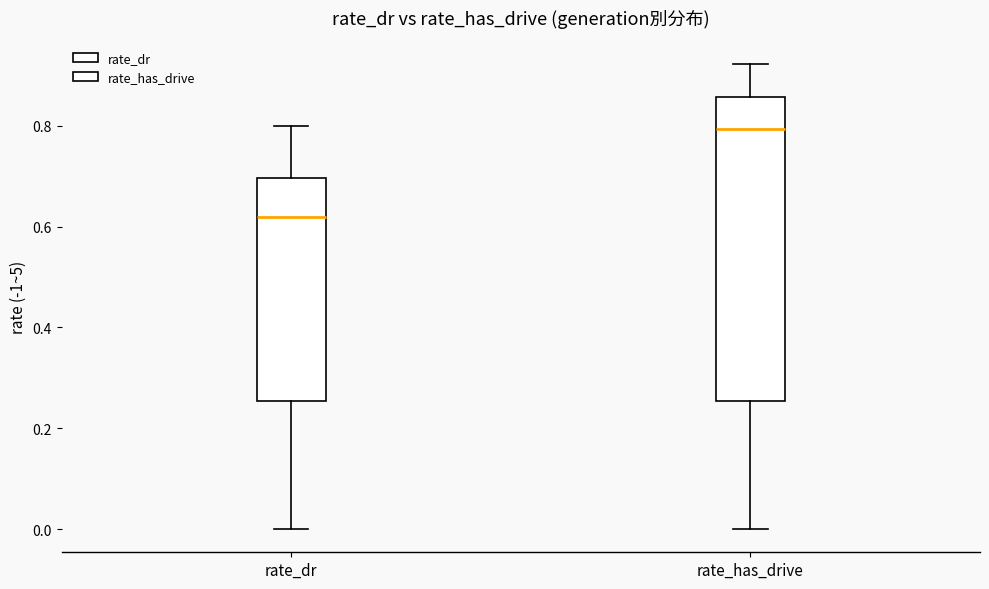

Reading left to right, transcribe this box plot: for each box, give where its median line is, the range the box spans, and where its two whiskers end, as read against the y-axis. The values are not printed on the chart, so give them approximately, as read against the axis.

rate_dr: median 0.62, box 0.26 to 0.70, whiskers 0.00 to 0.80
rate_has_drive: median 0.80, box 0.26 to 0.86, whiskers 0.00 to 0.92